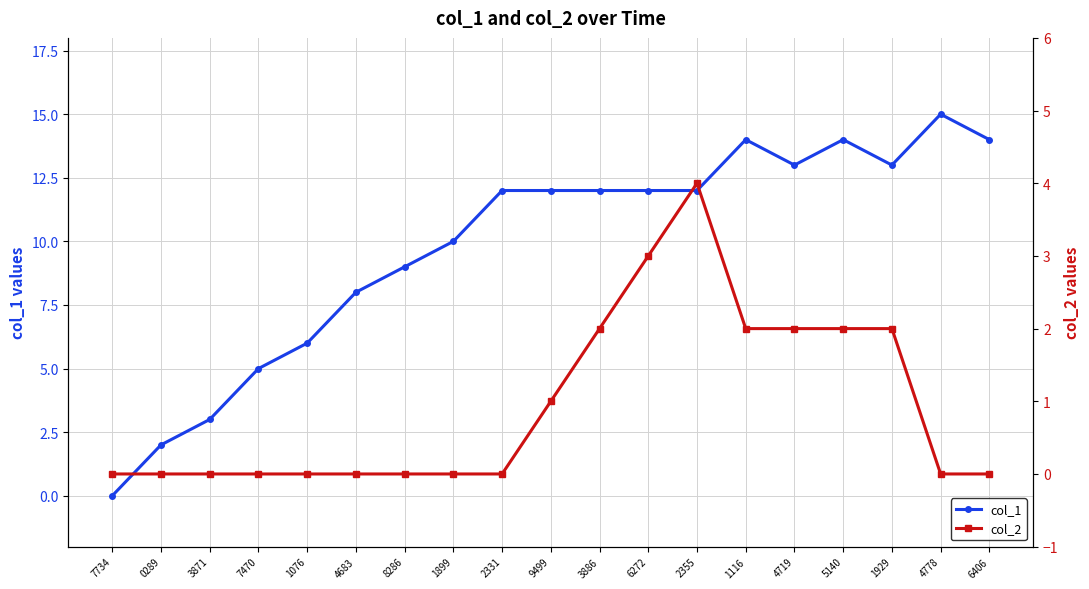

What is the value of the col_1 point at the 14th from the left?

14